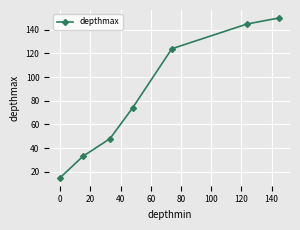

True or false: the data has more than 1 interior local peaks.

False